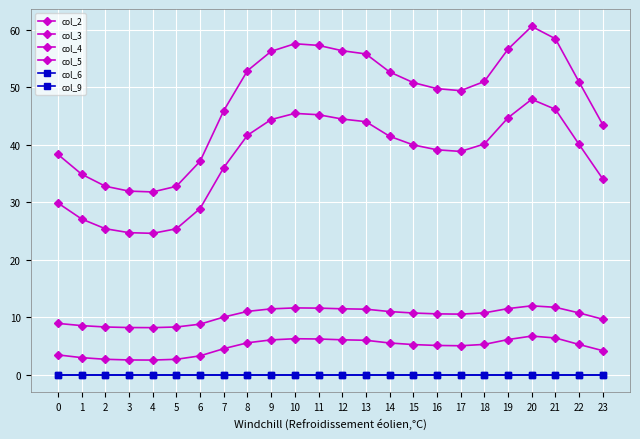

Between 6 and 19, which series saw the biggest shift?

col_4